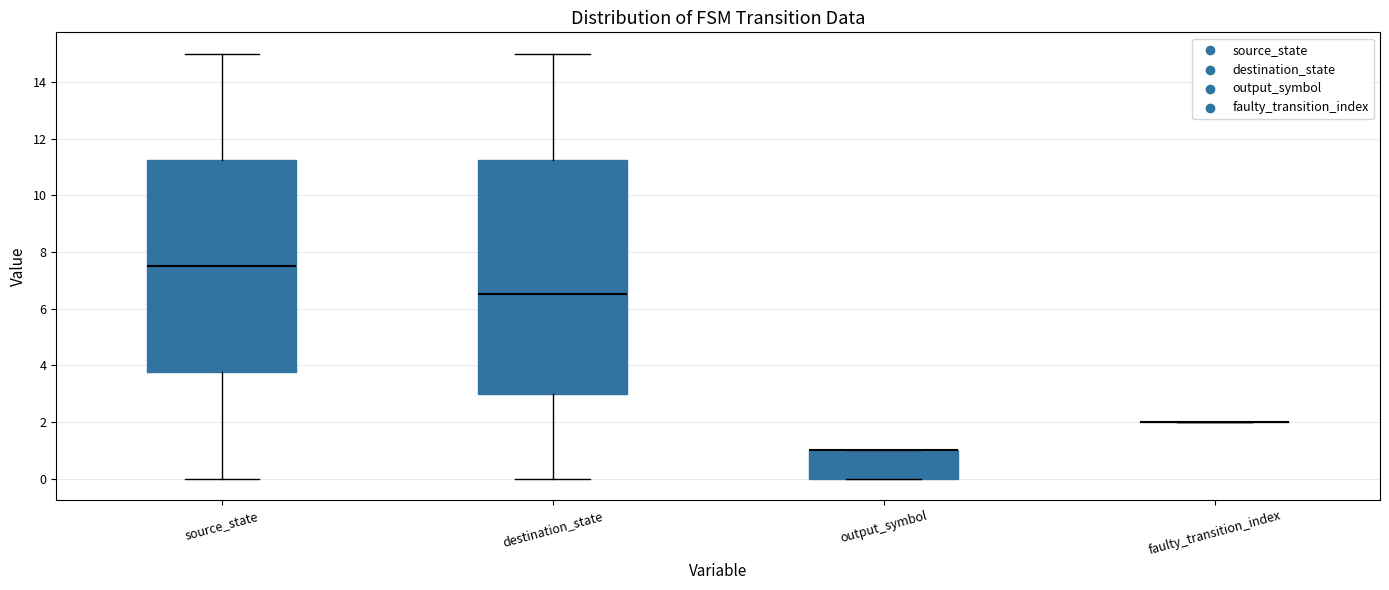

Where is the lower edge of the box for destination_state on the y-axis? The values are not printed on the chart, so give them approximately, as read against the axis.

3.0